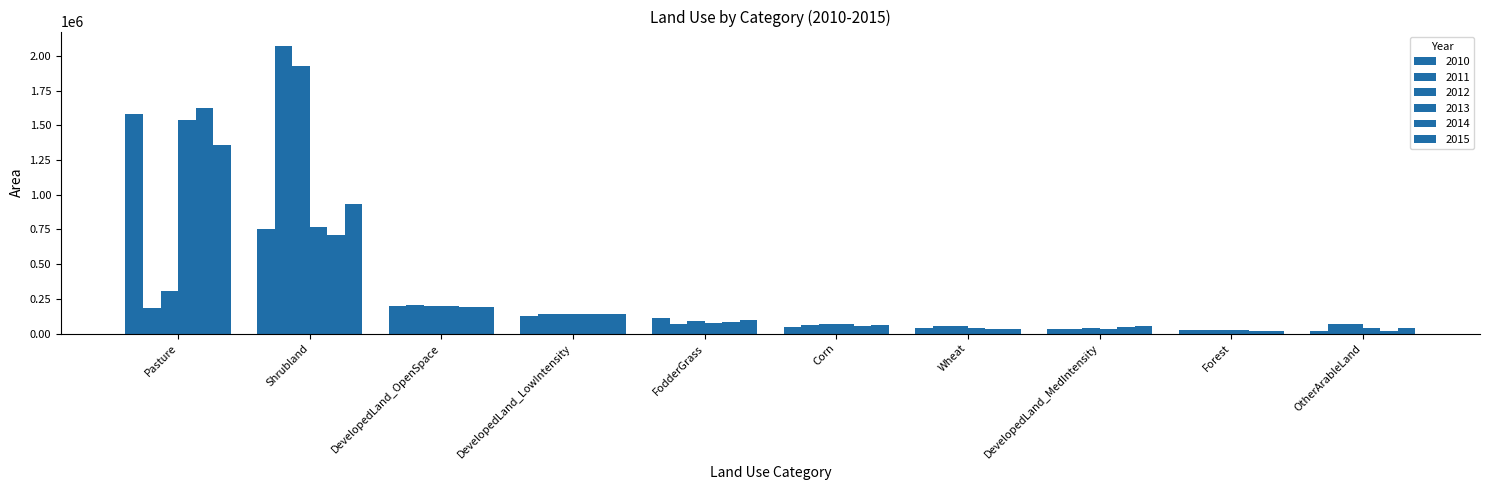

What position from the right is Corn?

5